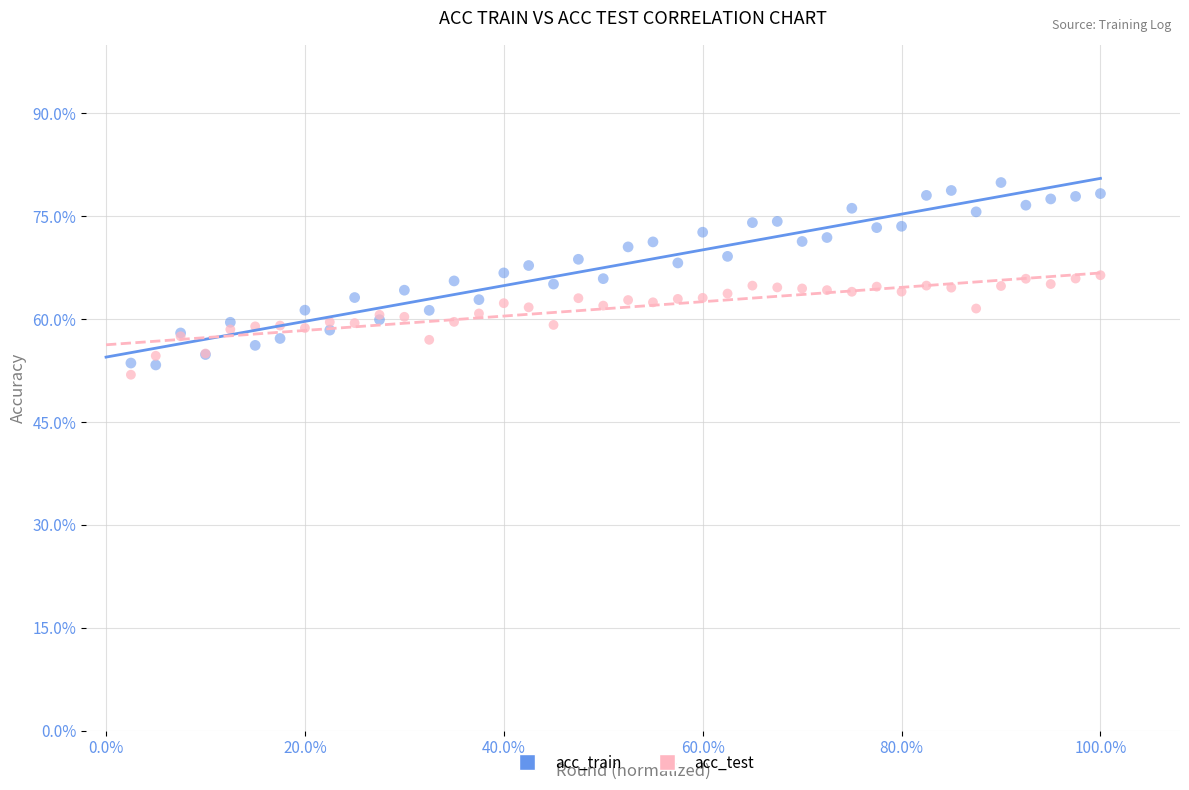

Which series has the widest spread of Y values?

acc_train